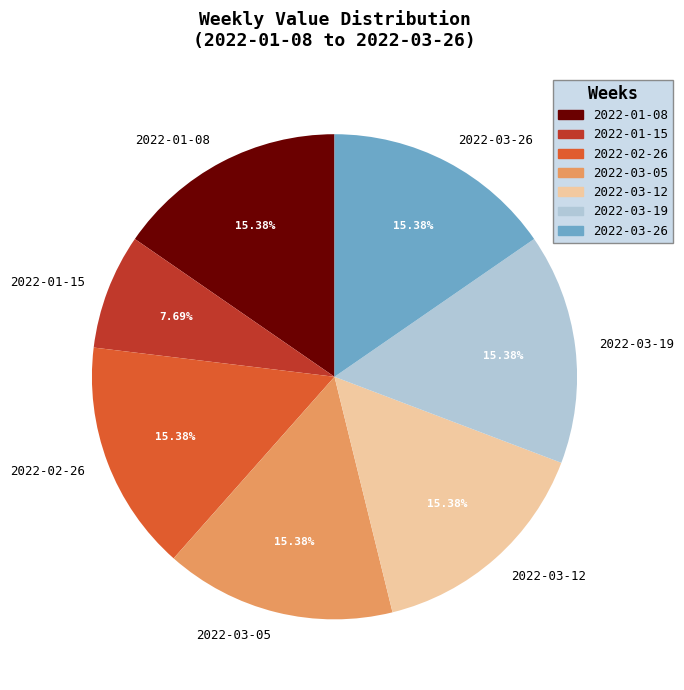

Is it true that 2022-03-19 is 10% of the pie?

False